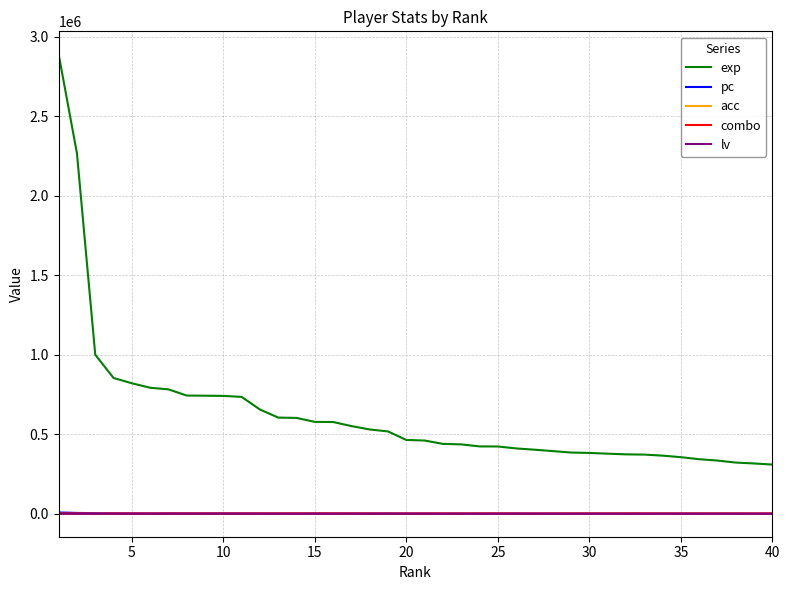

What is the minimum value for exp?

309209.0